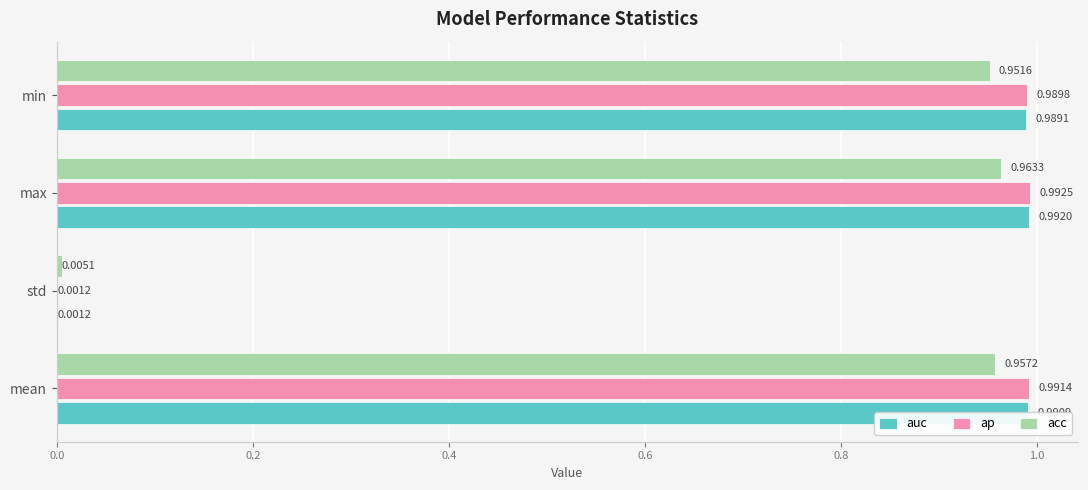

What are all the series names shown in the legend?

auc, ap, acc